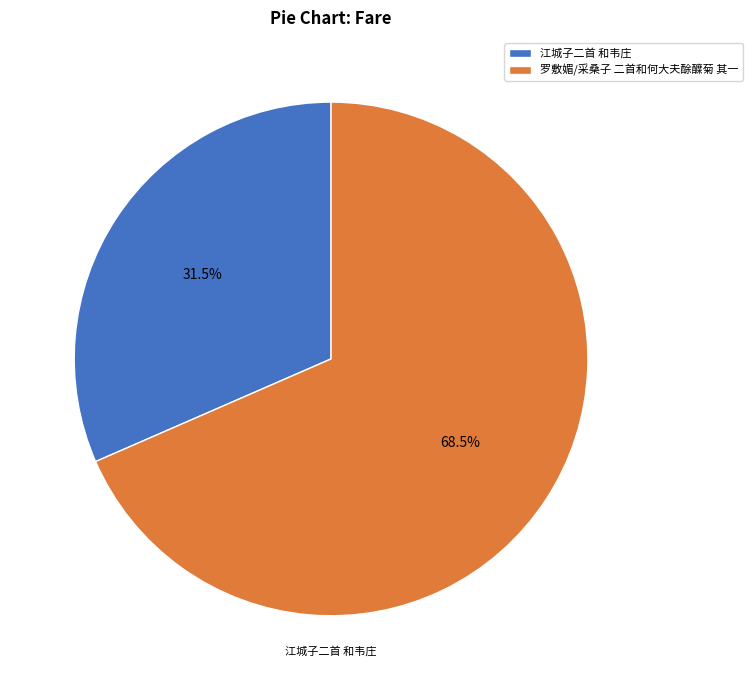

Between 江城子二首 和韦庄 and 罗敷媚/采桑子 二首和何大夫酴醾菊 其一, which is larger?

罗敷媚/采桑子 二首和何大夫酴醾菊 其一